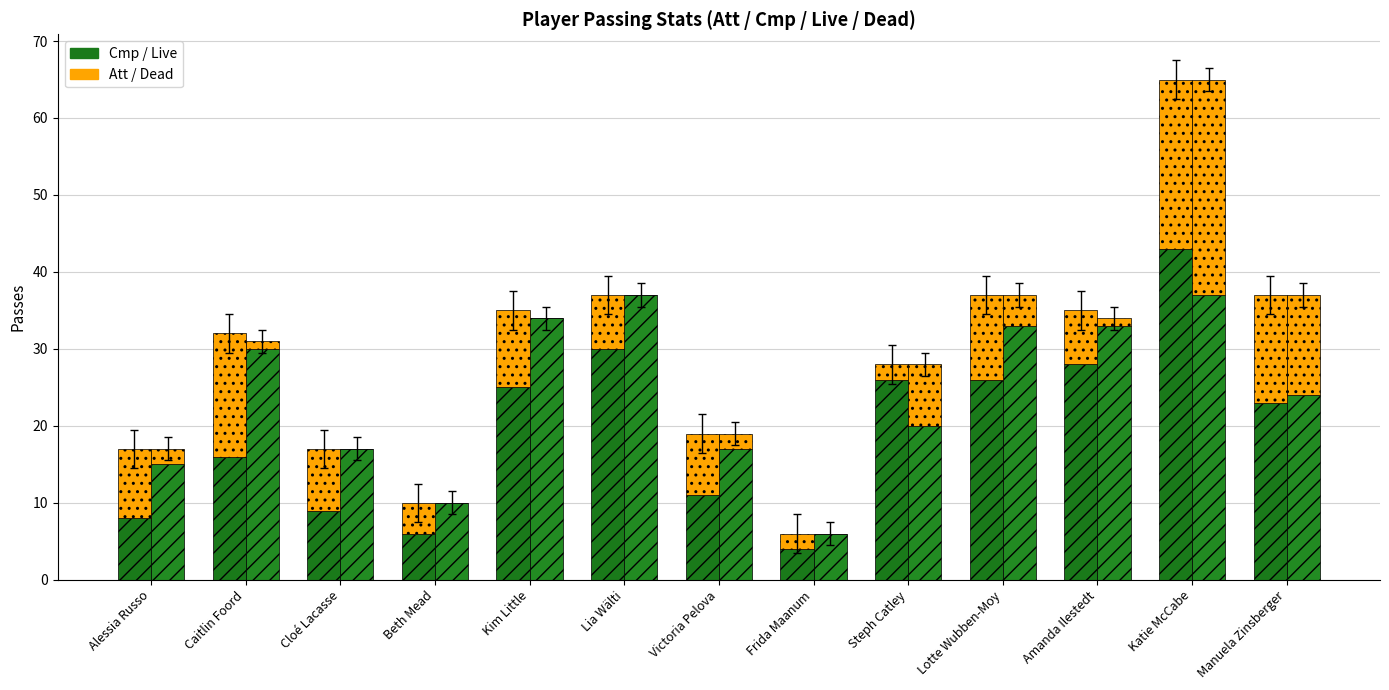

What is the total value across all series at Kim Little?

69